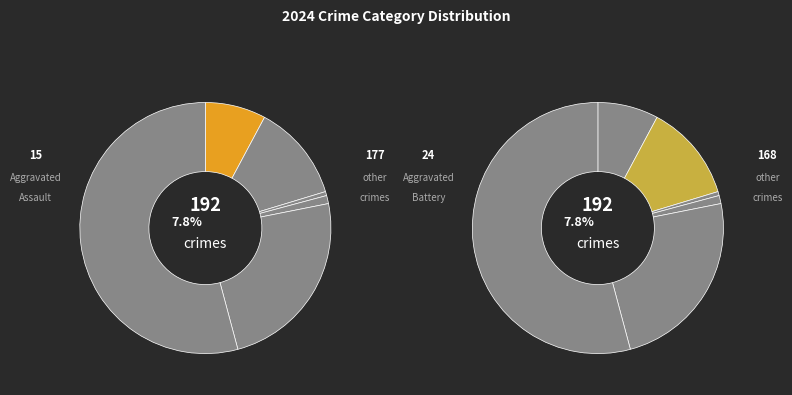

To the nearest percent, what is the combined percentage of Arson and Aggravated Assault?

8%